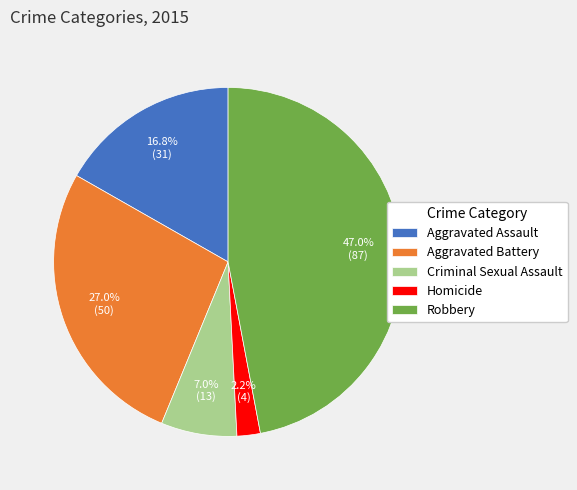

The Aggravated Assault slice represents 25% of the pie. True or false?

False